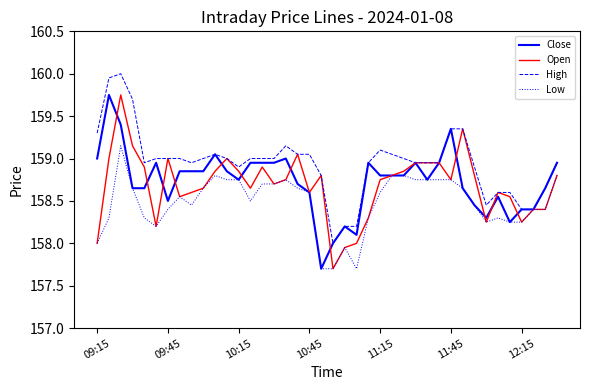

What is the maximum value shown in the chart?

160.0